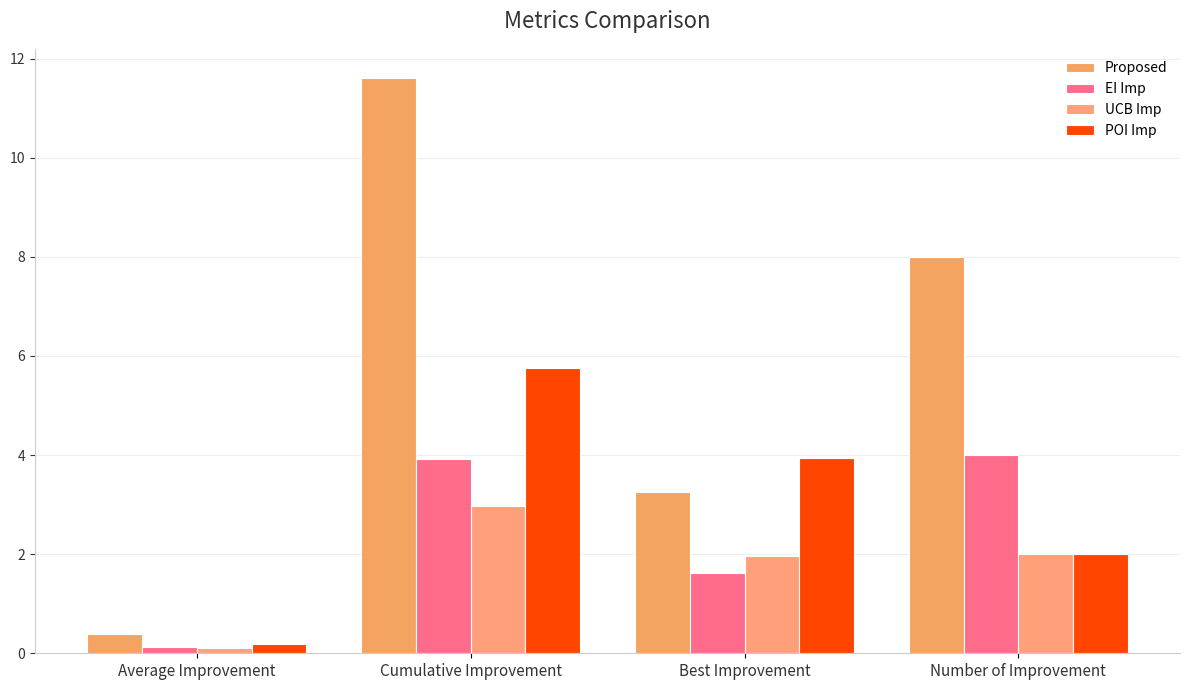

Rank the categories by EI Imp value from highest to lowest.

Number of Improvement, Cumulative Improvement, Best Improvement, Average Improvement